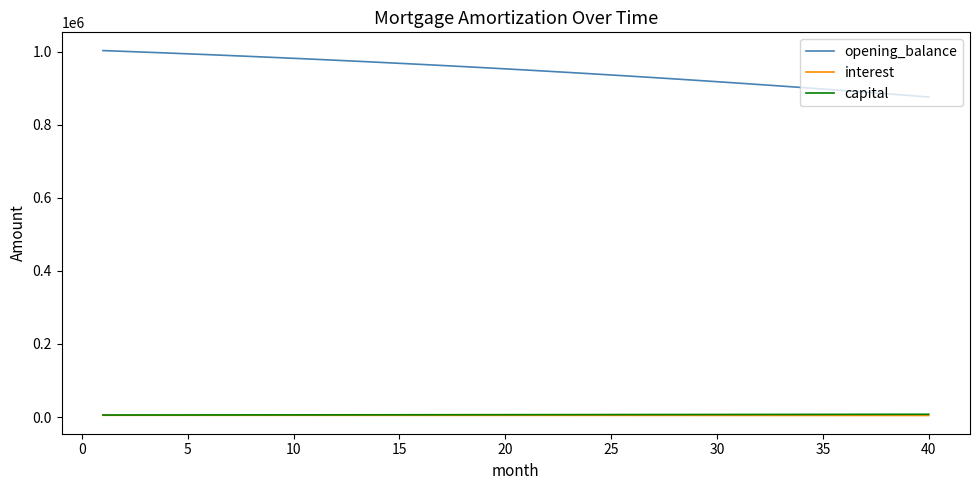

True or false: opening_balance and interest cross at least once.

False